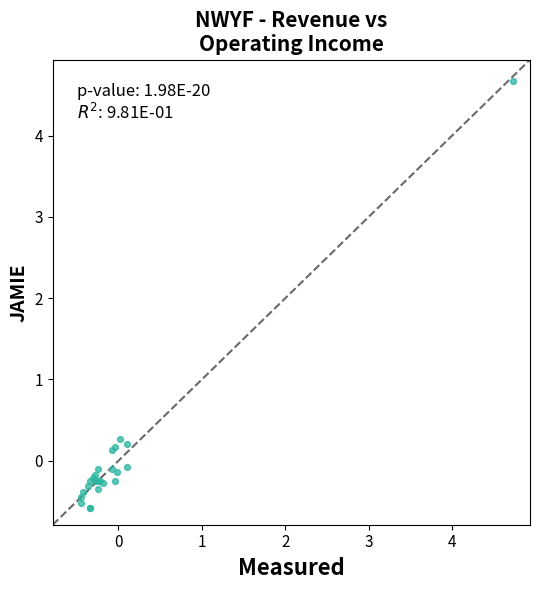

What Y value in the scatter plot is closest to 2?

0.3